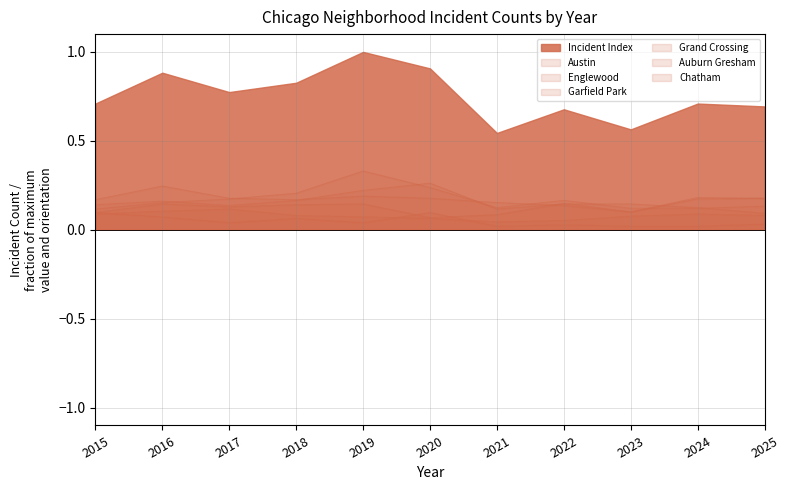

What is the approximate value of Chatham at 2019?

0.1